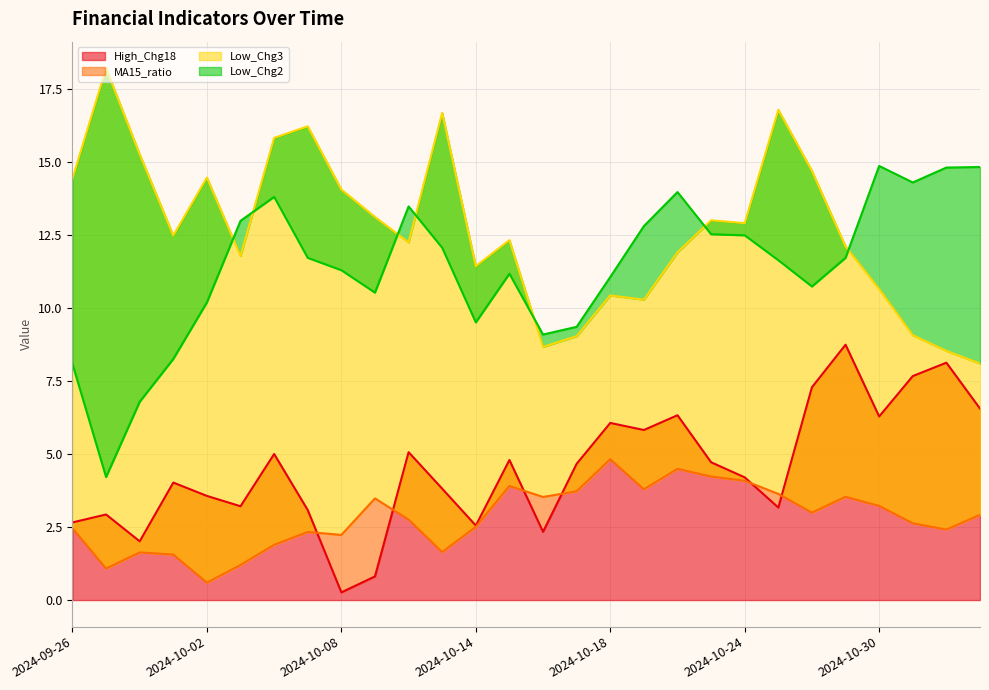

Reading left to right, list all the values displayed in this chart.

High_Chg18: 2024-09-26=2.7	2024-09-27=2.9	2024-09-30=2.0	2024-10-01=4.0	2024-10-02=3.6	2024-10-03=3.2	2024-10-04=5.0	2024-10-07=3.1	2024-10-08=0.3	2024-10-09=0.8	2024-10-10=5.1	2024-10-11=3.8	2024-10-14=2.6	2024-10-15=4.8	2024-10-16=2.3	2024-10-17=4.7	2024-10-18=6.1	2024-10-21=5.8	2024-10-22=6.3	2024-10-23=4.7	2024-10-24=4.2	2024-10-25=3.2	2024-10-28=7.3	2024-10-29=8.8	2024-10-30=6.3	2024-10-31=7.7	2024-11-01=8.1	2024-11-04=6.6
MA15_ratio: 2024-09-26=2.5	2024-09-27=1.1	2024-09-30=1.6	2024-10-01=1.6	2024-10-02=0.6	2024-10-03=1.2	2024-10-04=1.9	2024-10-07=2.3	2024-10-08=2.2	2024-10-09=3.5	2024-10-10=2.8	2024-10-11=1.6	2024-10-14=2.5	2024-10-15=3.9	2024-10-16=3.5	2024-10-17=3.7	2024-10-18=4.8	2024-10-21=3.8	2024-10-22=4.5	2024-10-23=4.2	2024-10-24=4.1	2024-10-25=3.6	2024-10-28=3.0	2024-10-29=3.5	2024-10-30=3.2	2024-10-31=2.6	2024-11-01=2.4	2024-11-04=2.9
Low_Chg3: 2024-09-26=14.4	2024-09-27=18.2	2024-09-30=15.3	2024-10-01=12.5	2024-10-02=14.5	2024-10-03=11.8	2024-10-04=15.8	2024-10-07=16.2	2024-10-08=14.1	2024-10-09=13.1	2024-10-10=12.3	2024-10-11=16.7	2024-10-14=11.4	2024-10-15=12.3	2024-10-16=8.7	2024-10-17=9.0	2024-10-18=10.4	2024-10-21=10.3	2024-10-22=11.9	2024-10-23=13.0	2024-10-24=12.9	2024-10-25=16.8	2024-10-28=14.7	2024-10-29=12.1	2024-10-30=10.7	2024-10-31=9.1	2024-11-01=8.5	2024-11-04=8.1
Low_Chg2: 2024-09-26=8.1	2024-09-27=4.2	2024-09-30=6.8	2024-10-01=8.3	2024-10-02=10.2	2024-10-03=13.0	2024-10-04=13.8	2024-10-07=11.7	2024-10-08=11.3	2024-10-09=10.5	2024-10-10=13.5	2024-10-11=12.1	2024-10-14=9.5	2024-10-15=11.2	2024-10-16=9.1	2024-10-17=9.4	2024-10-18=11.1	2024-10-21=12.8	2024-10-22=14.0	2024-10-23=12.5	2024-10-24=12.5	2024-10-25=11.6	2024-10-28=10.7	2024-10-29=11.7	2024-10-30=14.9	2024-10-31=14.3	2024-11-01=14.8	2024-11-04=14.8